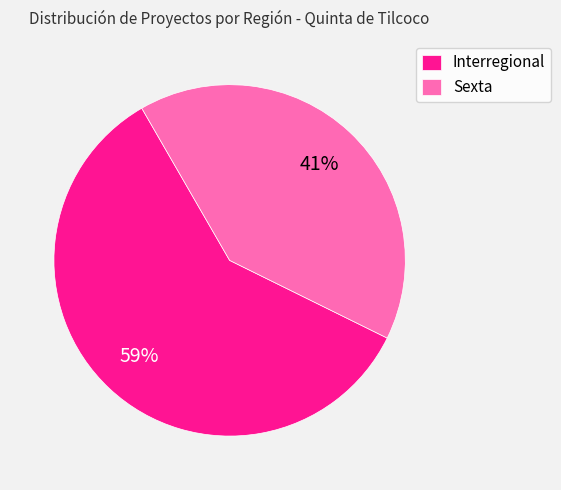

Is the sum of Interregional and Sexta greater than half?

Yes